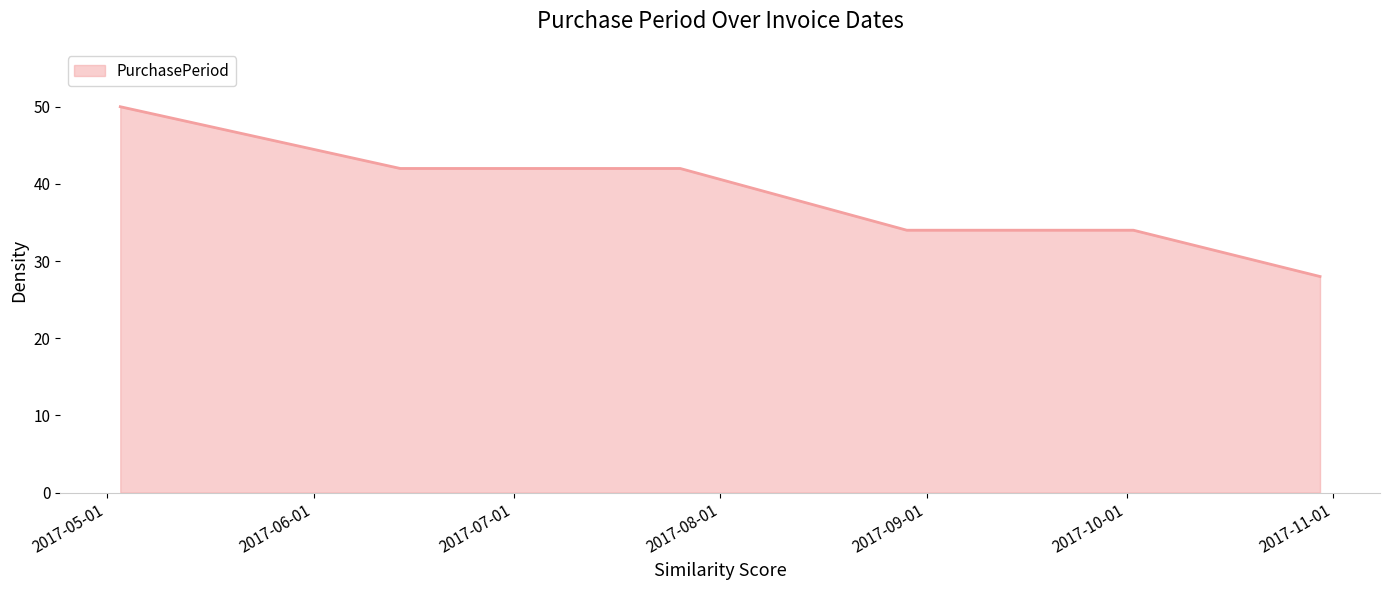

What is the difference between the second highest and minimum values?

14